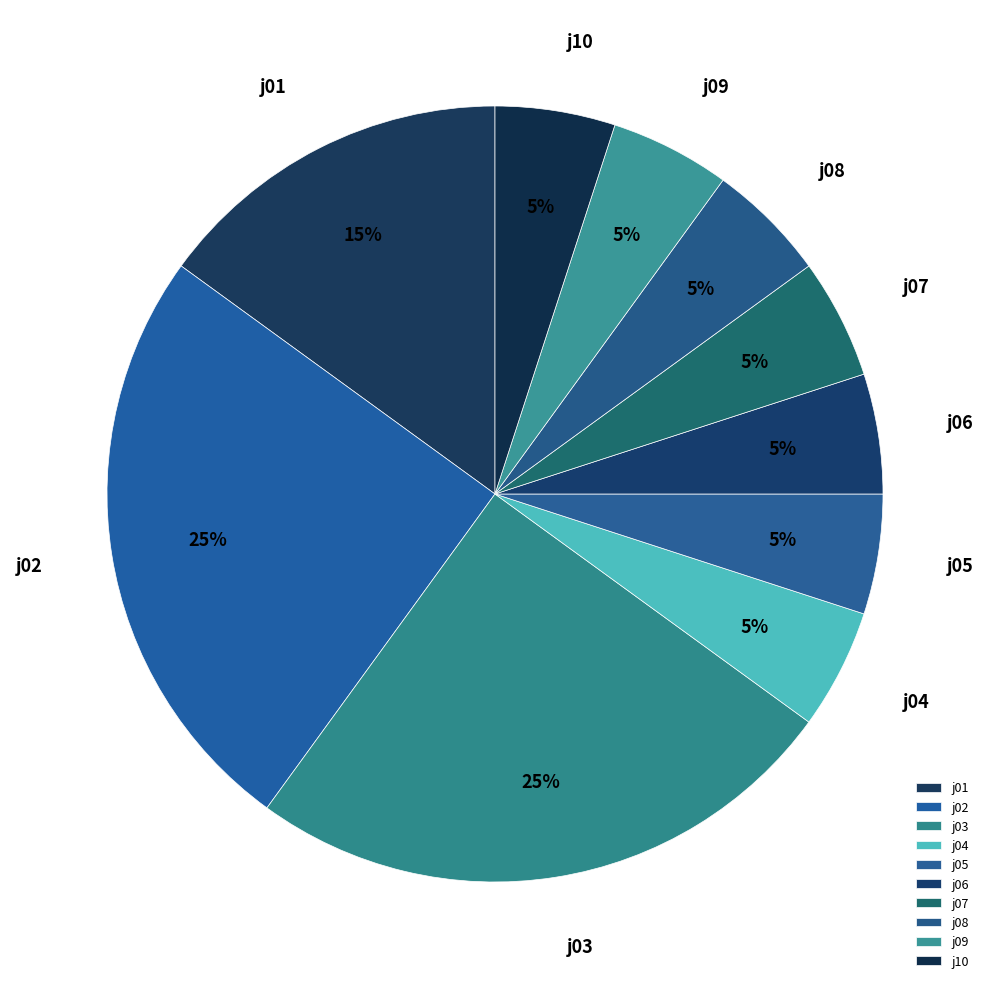

Which has a higher value, j01 or j03?

j03